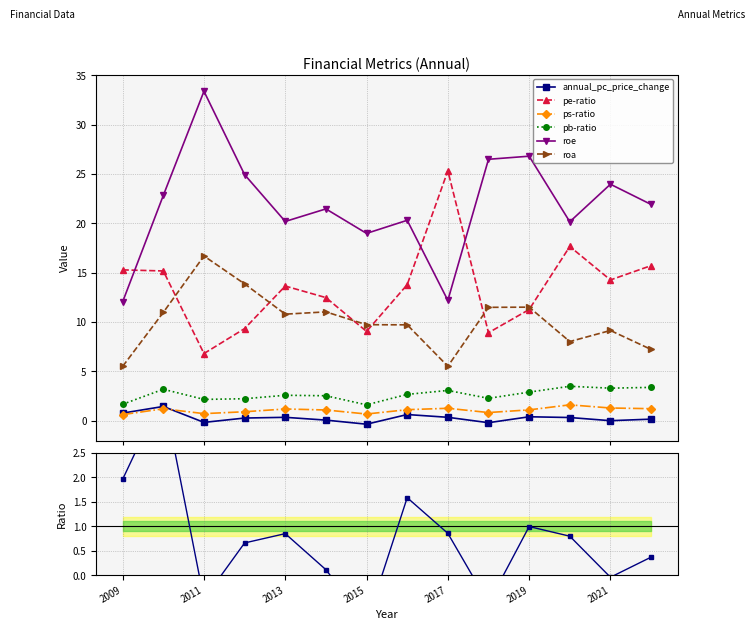

What is the minimum value for pe-ratio?

6.8